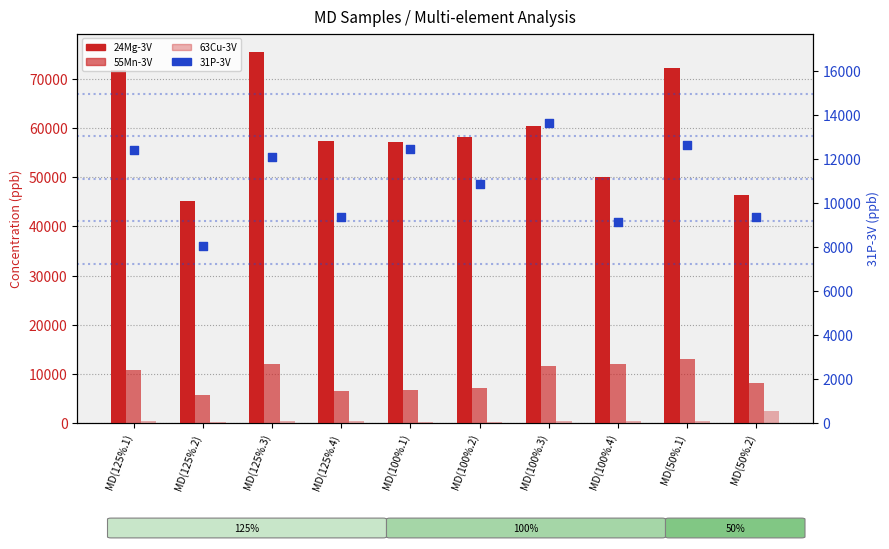

What are all the series names shown in the legend?

24Mg-3V, 55Mn-3V, 63Cu-3V, 31P-3V